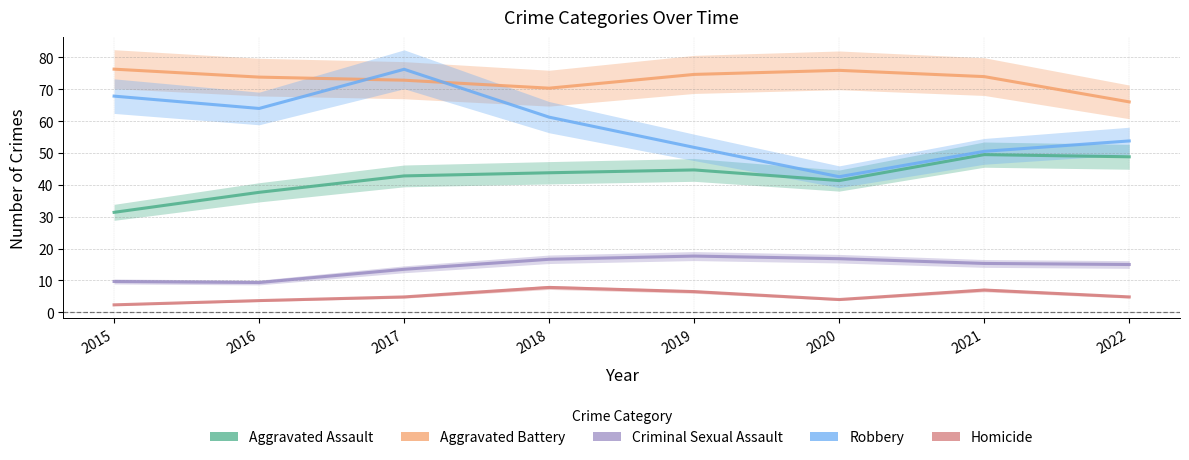

What is the sum of the Criminal Sexual Assault values at 2016 and 2015?

19.0